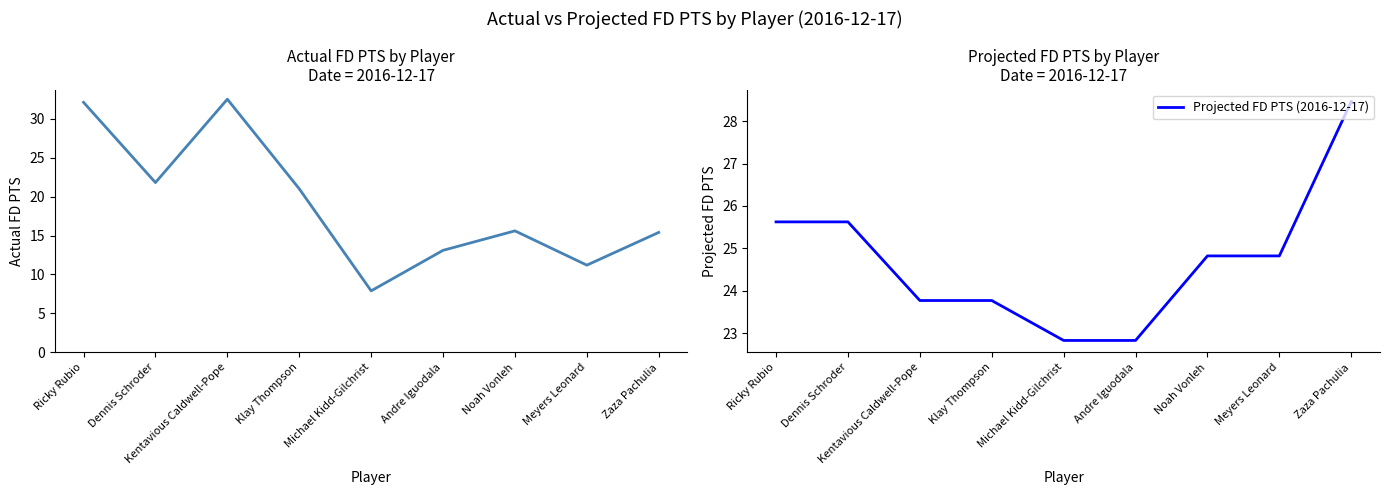

After their last crossing, which series has the higher values: Actual FD PTS or Projected FD PTS (2016-12-17)?

Projected FD PTS (2016-12-17)